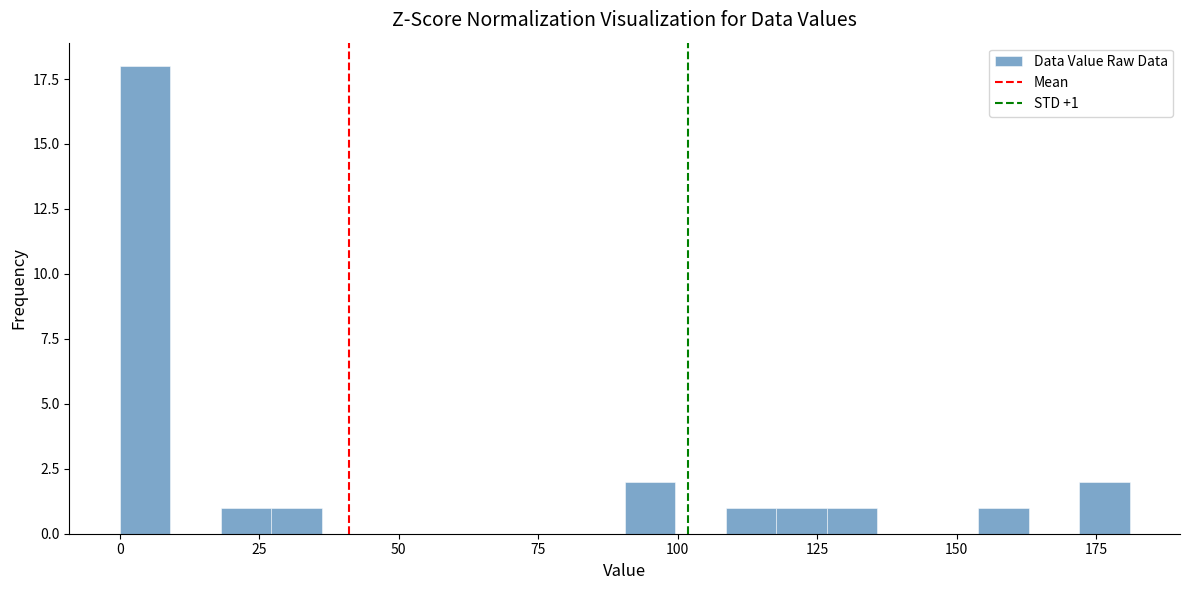

Around what value on the x-axis is the tallest bar? Give the approximate position of its centre, as read against the axis.

5